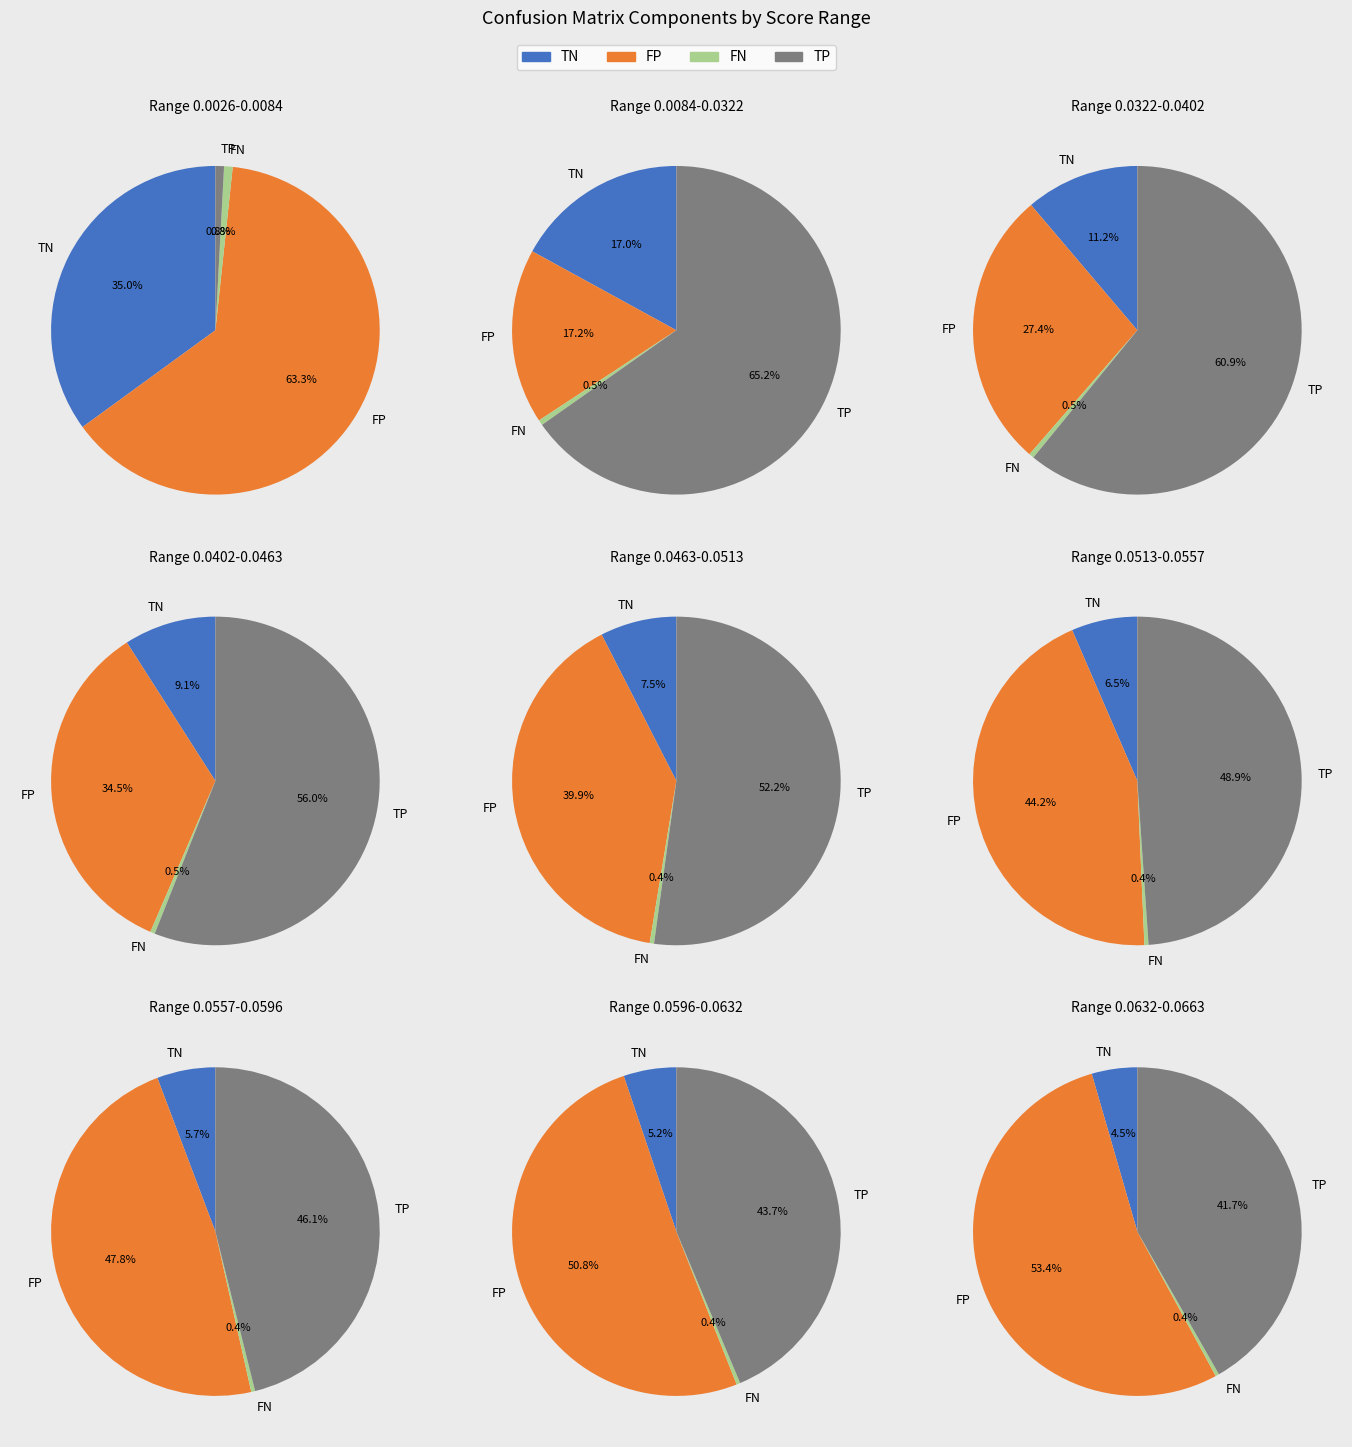

At 2, list the series in order from smallest to largest.

FN, TN, FP, TP